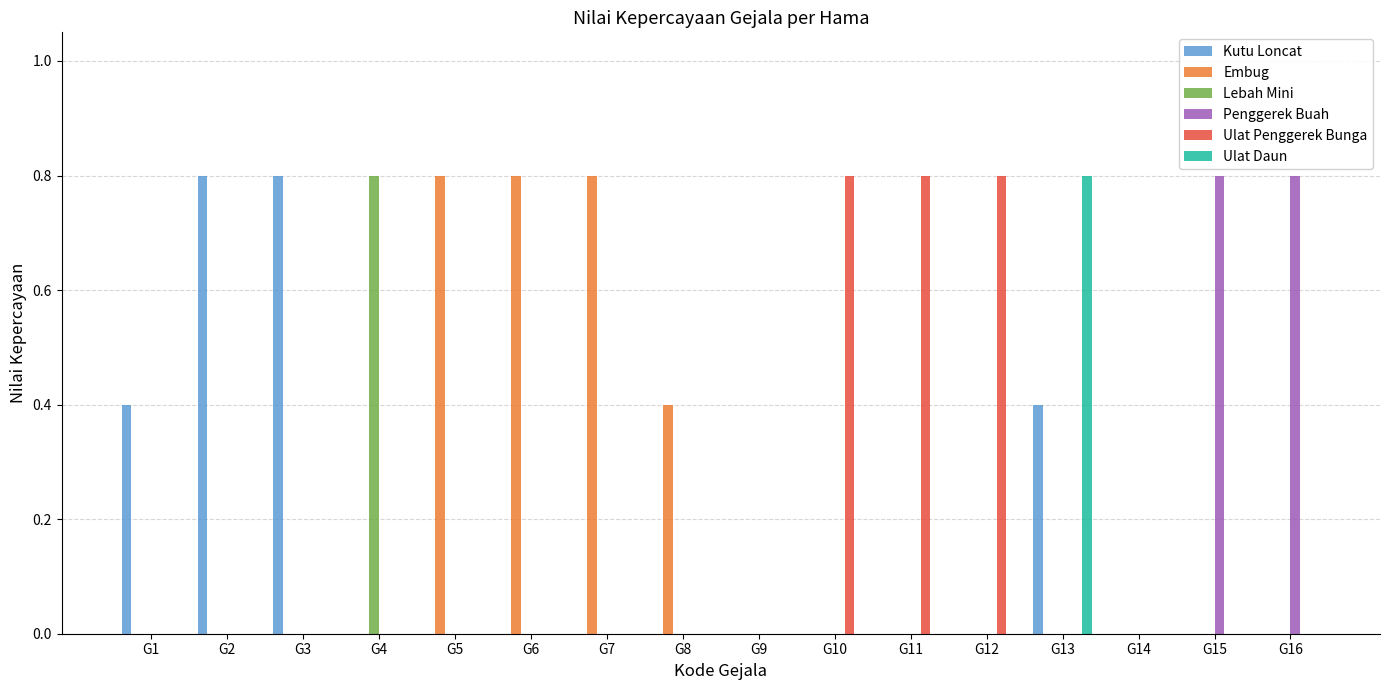

At which label does Ulat Daun reach its peak?

G13